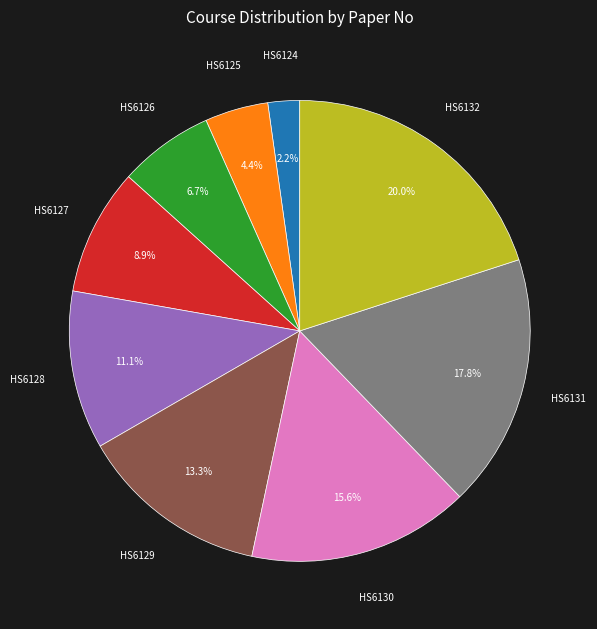

Is there a majority slice in this chart?

No